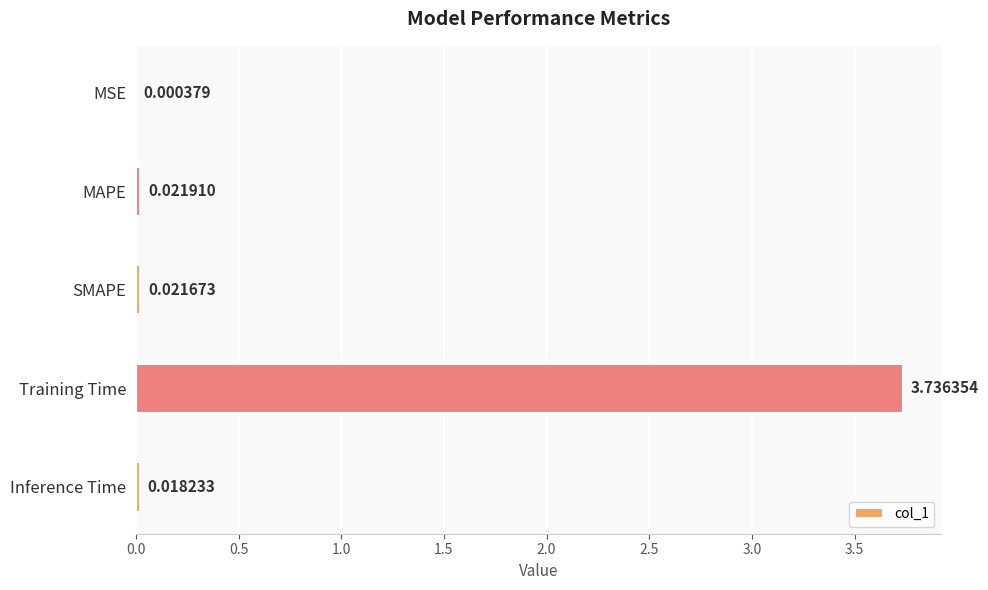

Are the bars grouped side by side (vs. stacked)?

No